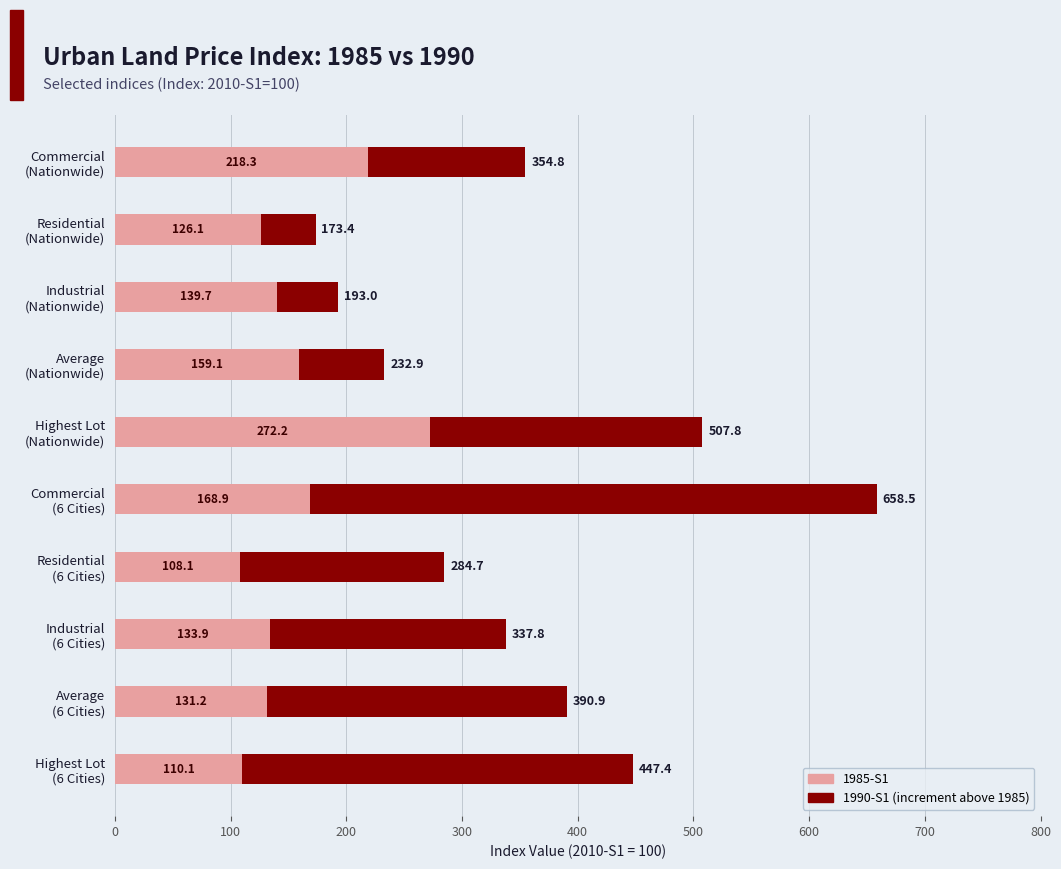

How many series are shown in this chart?

2